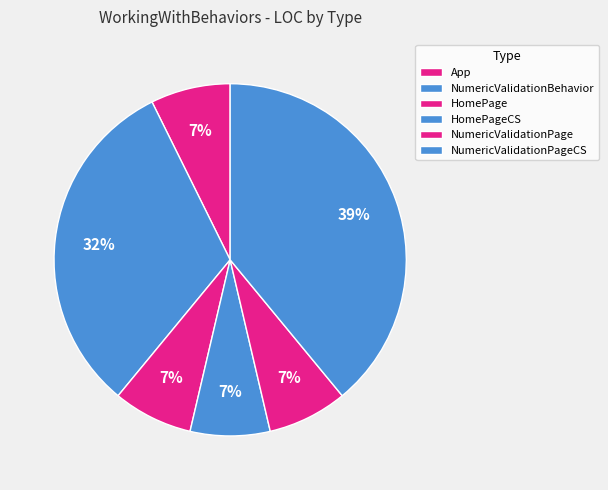

What percentage do NumericValidationPage and NumericValidationPageCS together represent?

46.3%